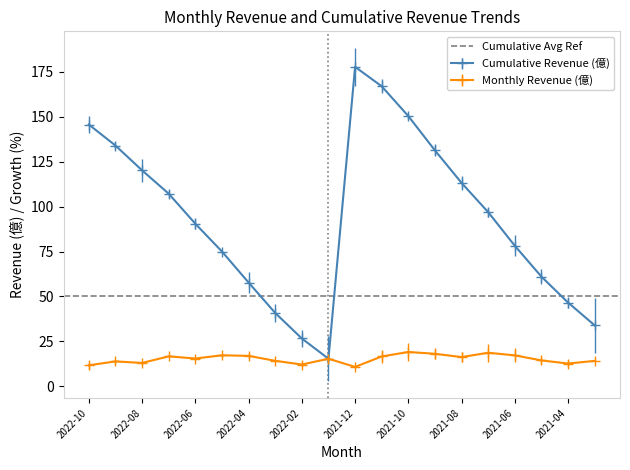

Does the chart have visible grid lines?

No